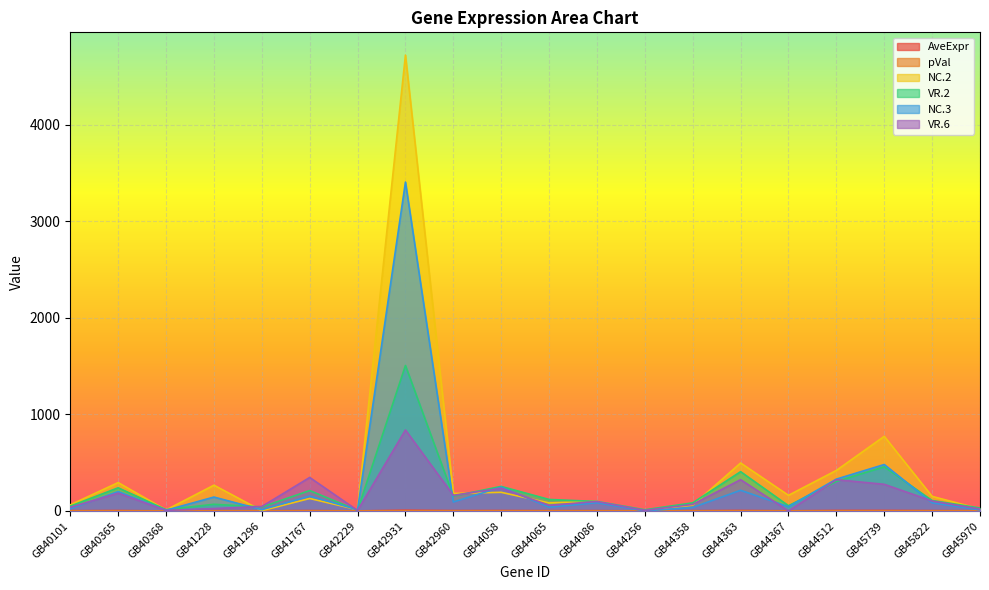

True or false: NC.3 and pVal intersect in this chart.

False